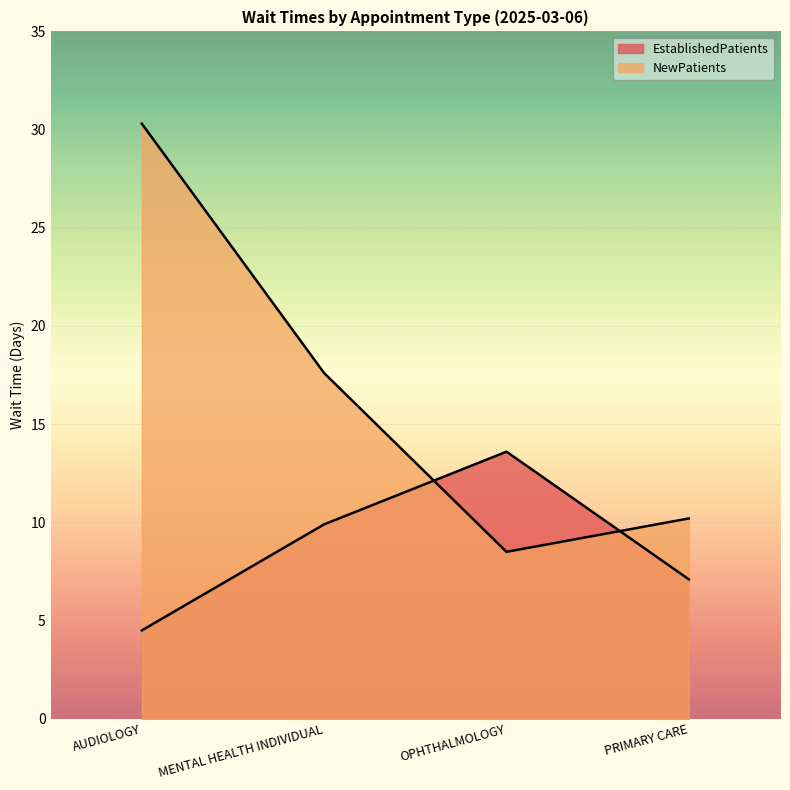

The NewPatients series shows 8.5 at OPHTHALMOLOGY. True or false?

True